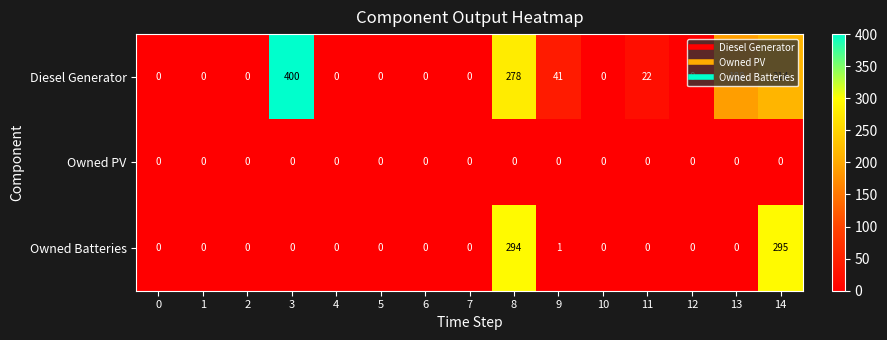

The value of Owned Batteries at 0 is 164. True or false?

False